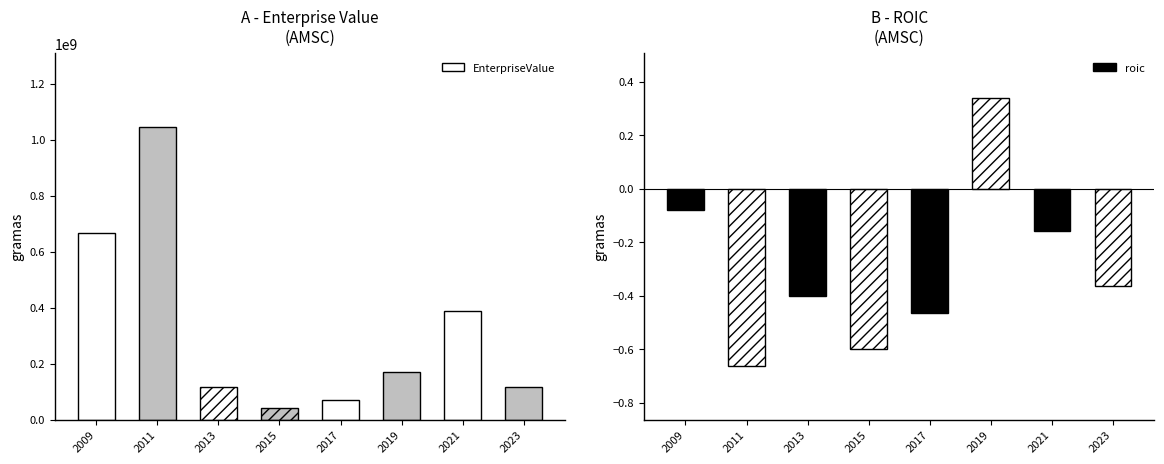

List the labels in order of EnterpriseValue value, smallest first.

2015, 2017, 2013, 2023, 2019, 2021, 2009, 2011